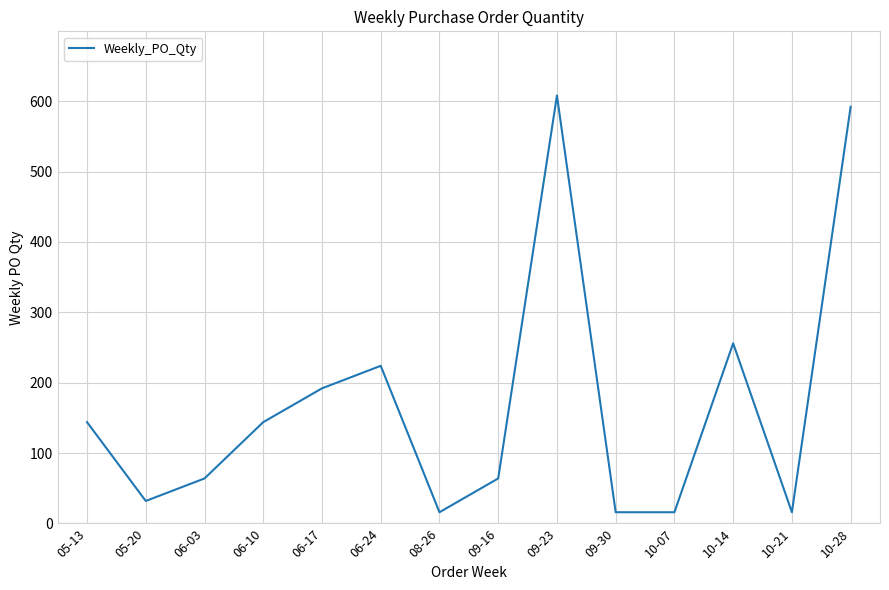

Where is the first local minimum?

05-20